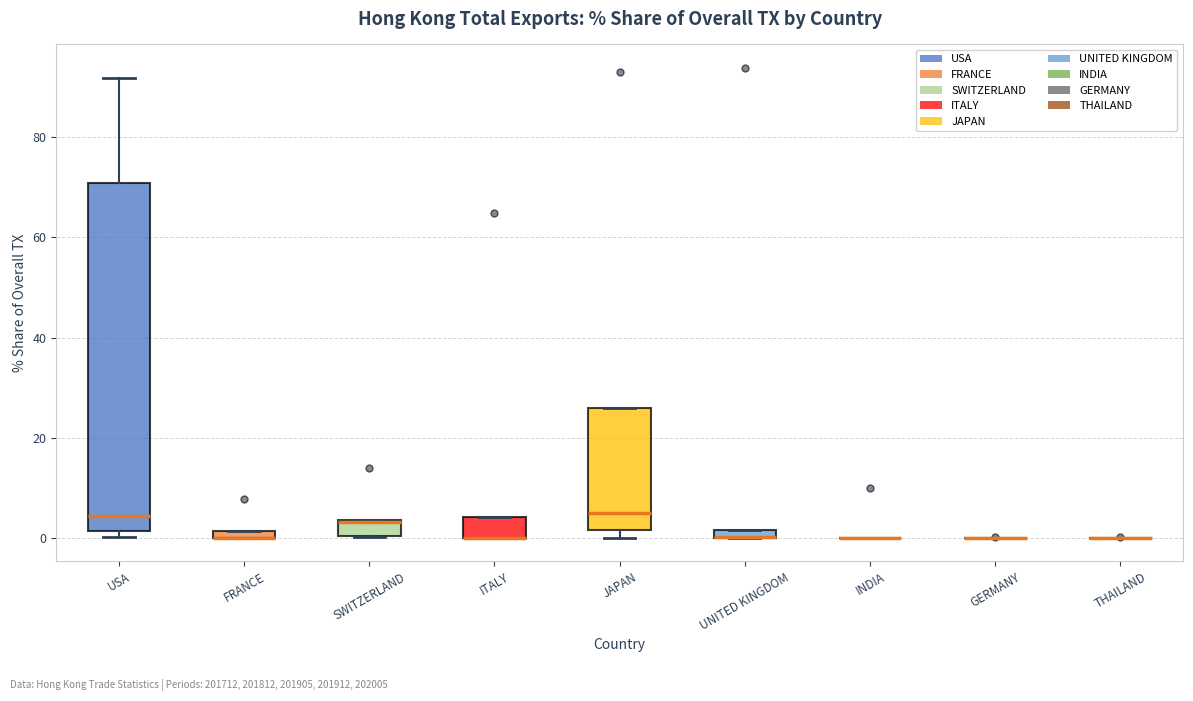

Where is the lower edge of the box for UNITED KINGDOM on the y-axis? The values are not printed on the chart, so give them approximately, as read against the axis.

0